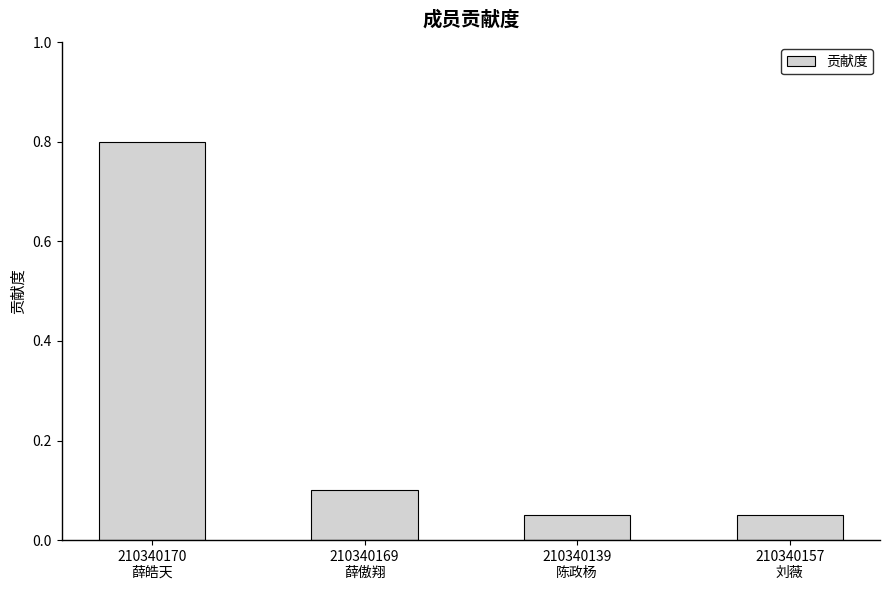

What is the greatest value displayed?

0.8